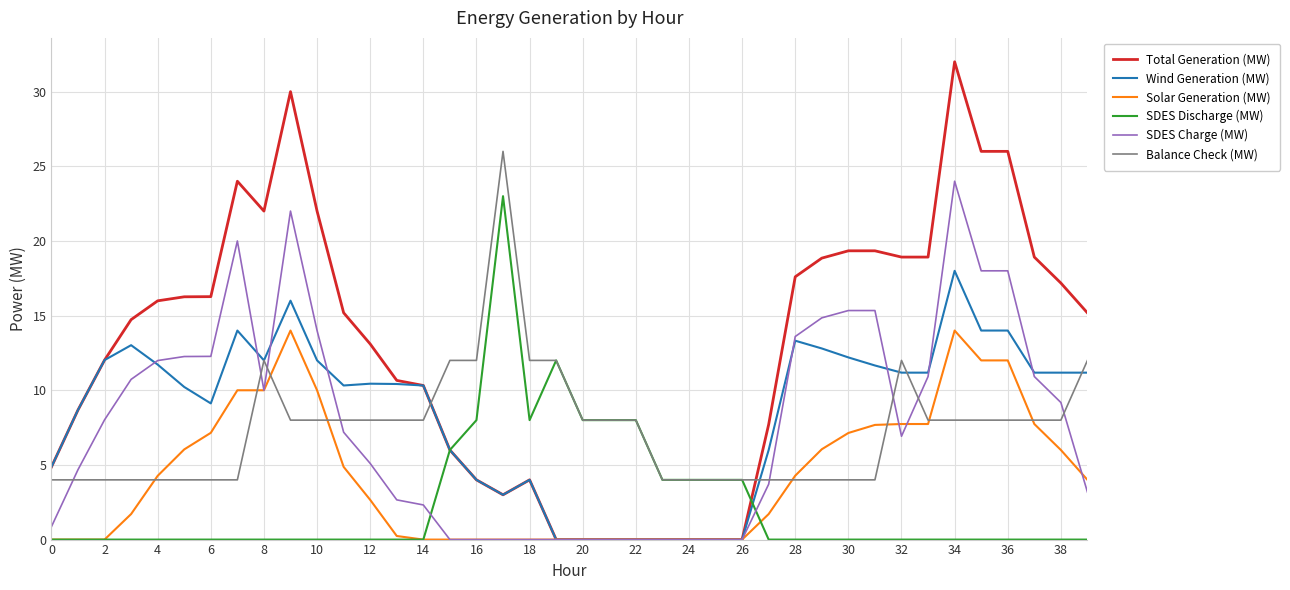

True or false: Balance Check (MW) and Total Generation (MW) cross at least once.

True